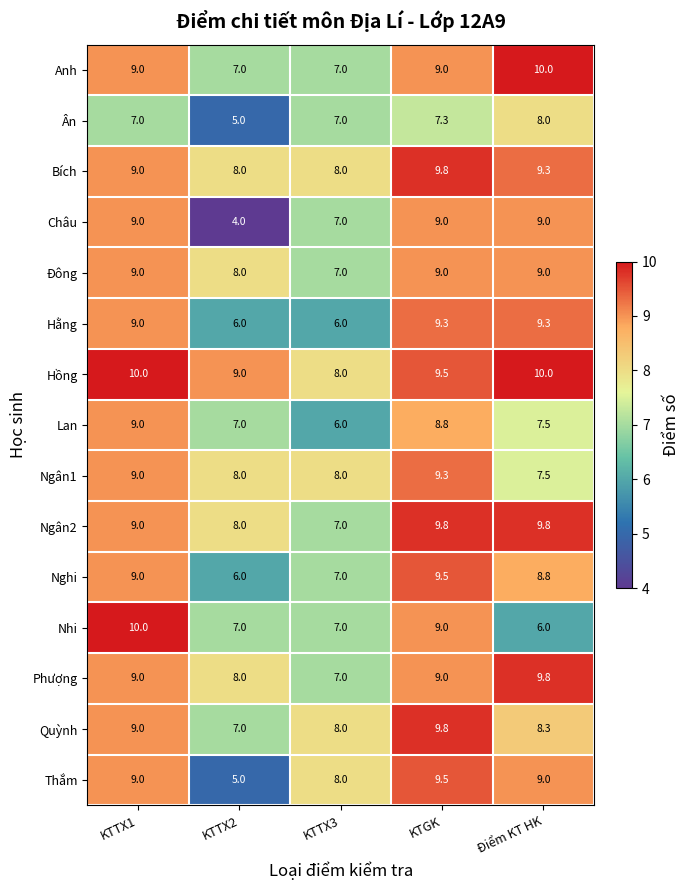

Rank the categories by Lan value from highest to lowest.

KTTX1, KTGK, Điểm KT HK, KTTX2, KTTX3